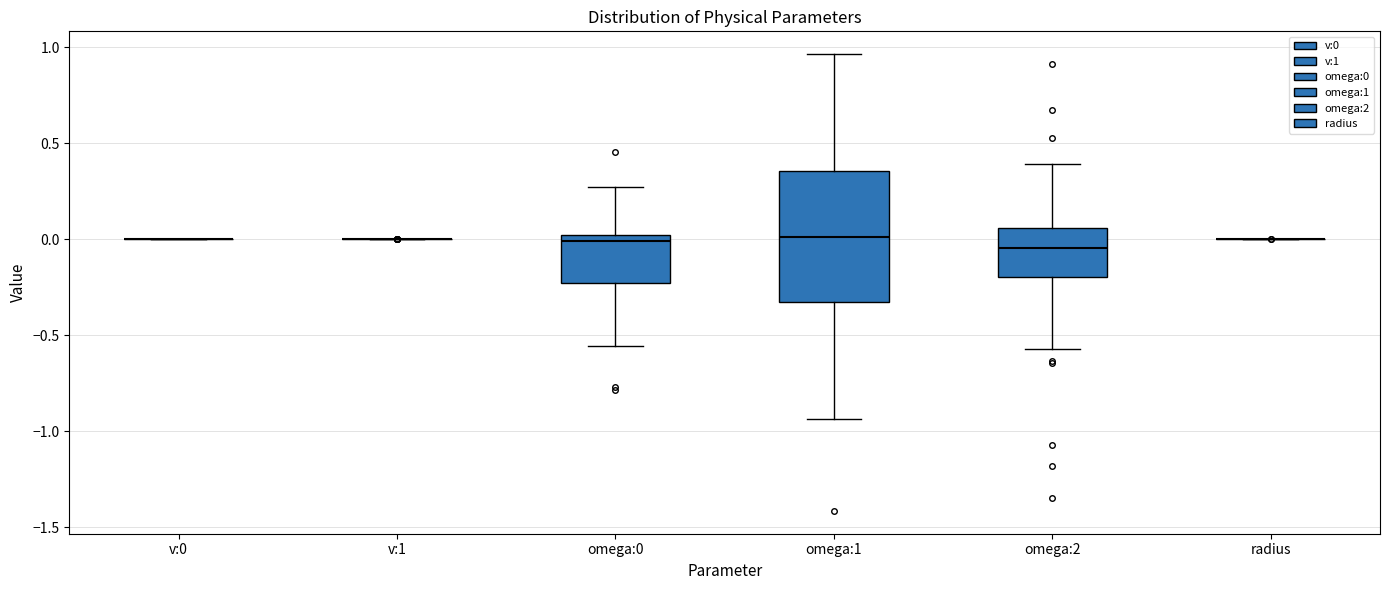

Comparing the boxes themselves (not the whiskers), which one is the tallest?

omega:1